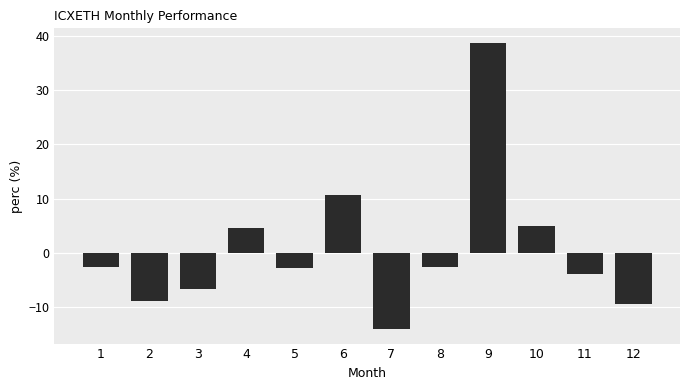

True or false: the data shows -3.9 at 11.

True